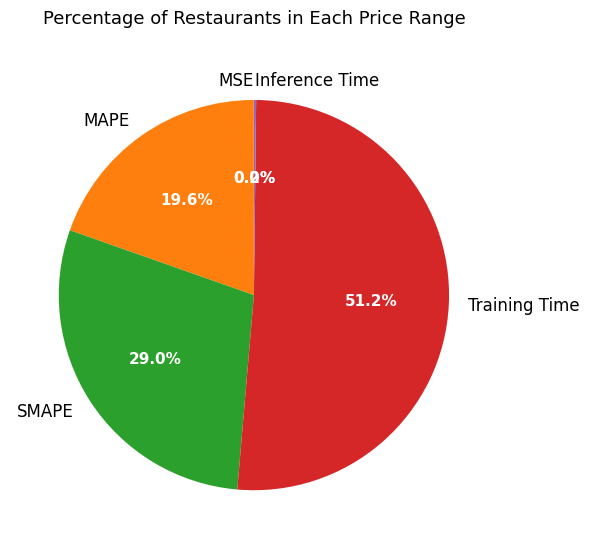

What is the largest slice in the pie chart?

Training Time